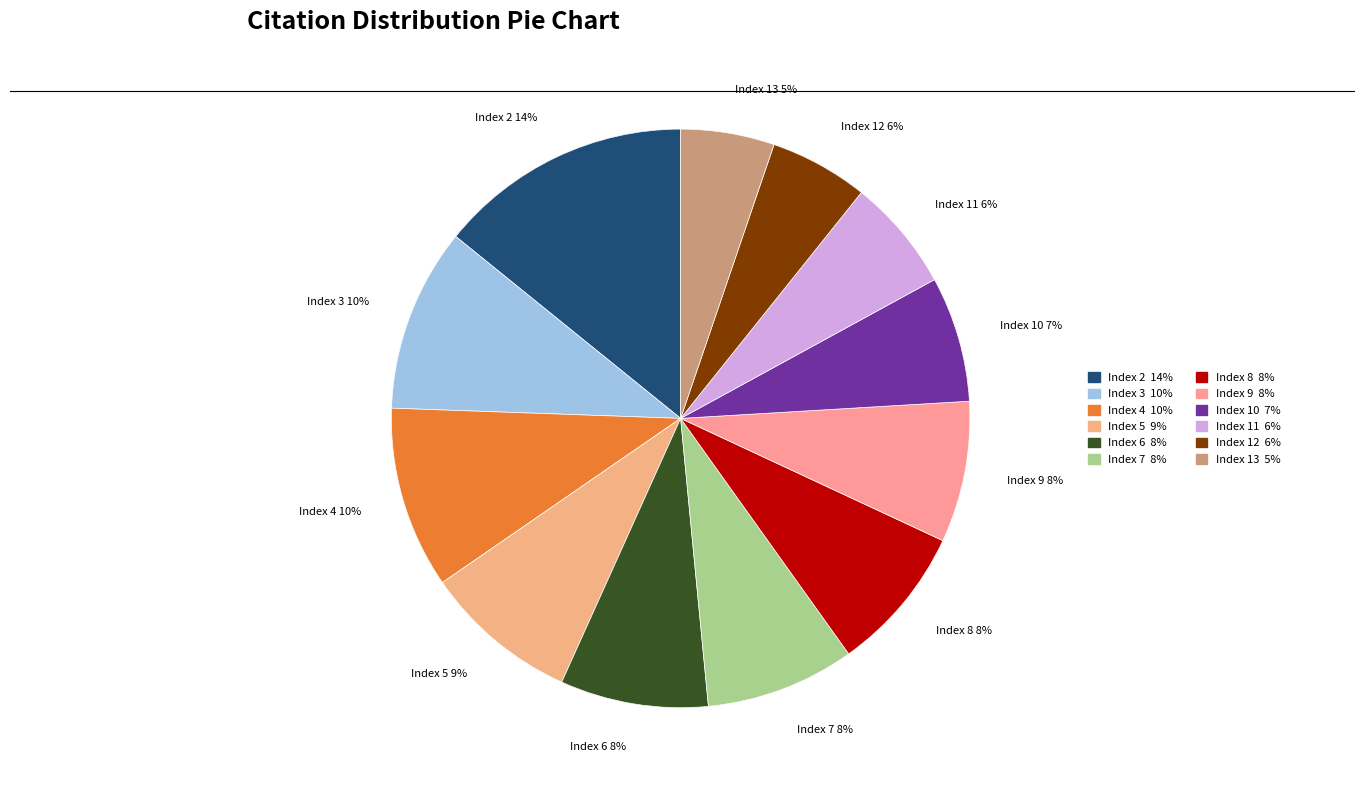

To the nearest percent, what is the average slice percentage?

8%